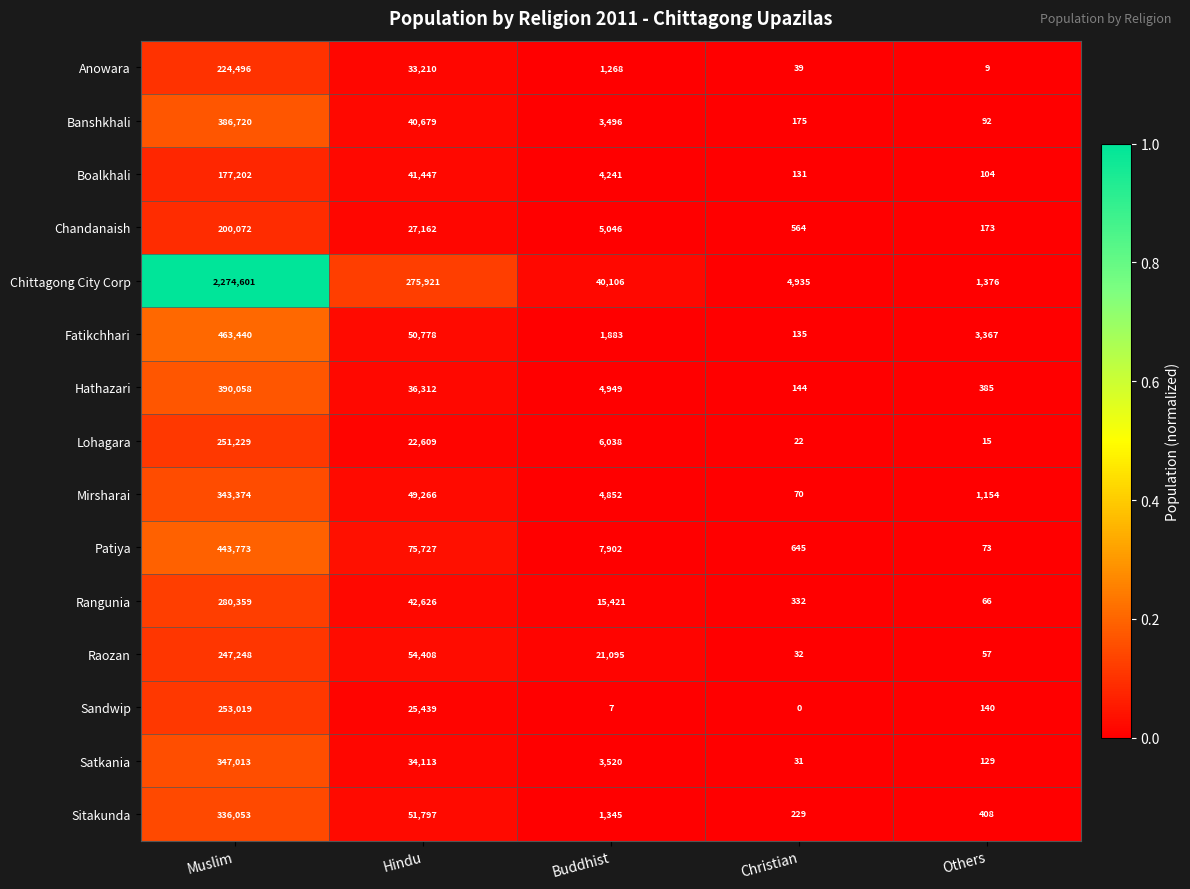

At how many categories does at least one series exceed 0?

5